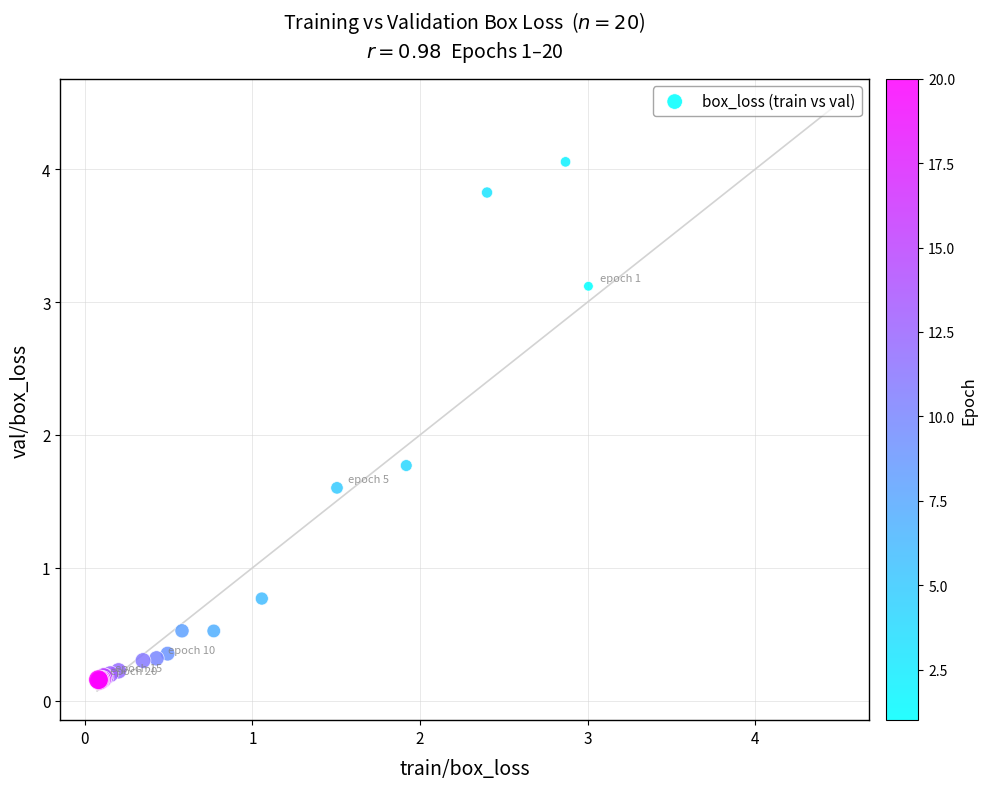

What Y value in the scatter plot is closest to 2?

1.8